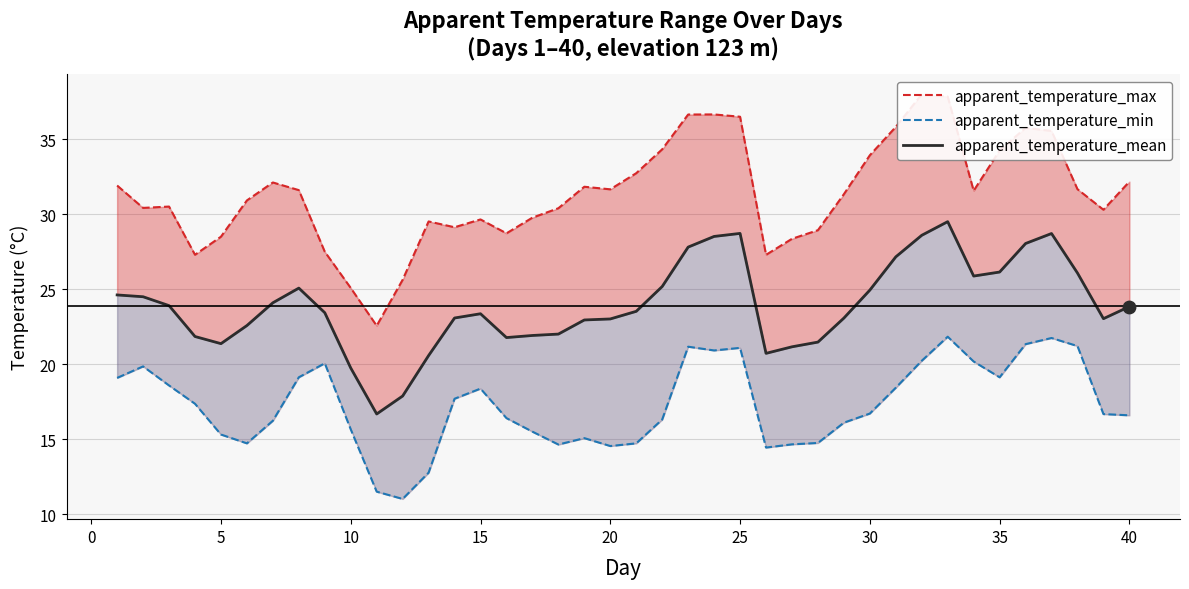

Which series contains the highest Y value?

apparent_temperature_max